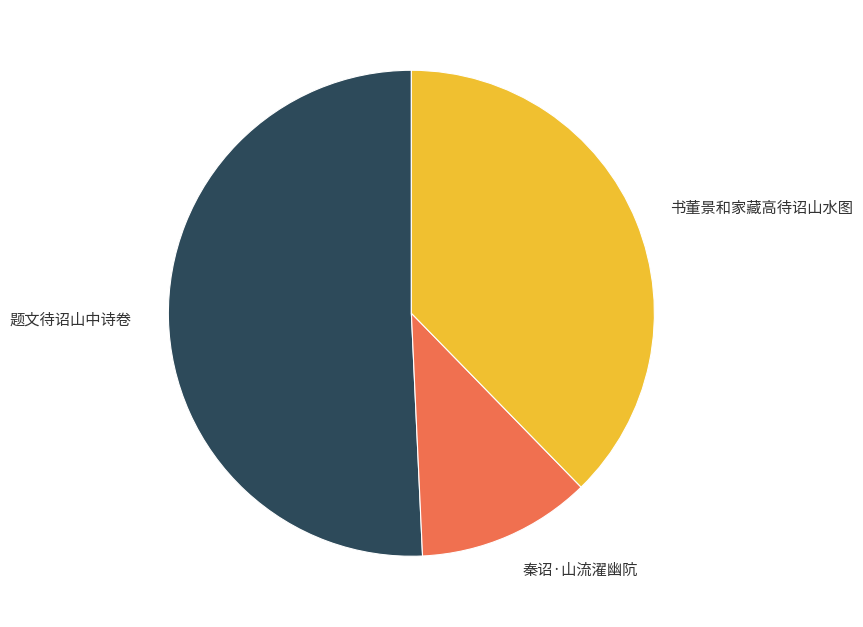

What is the smallest slice in the pie chart?

秦诏·山流濯幽阬